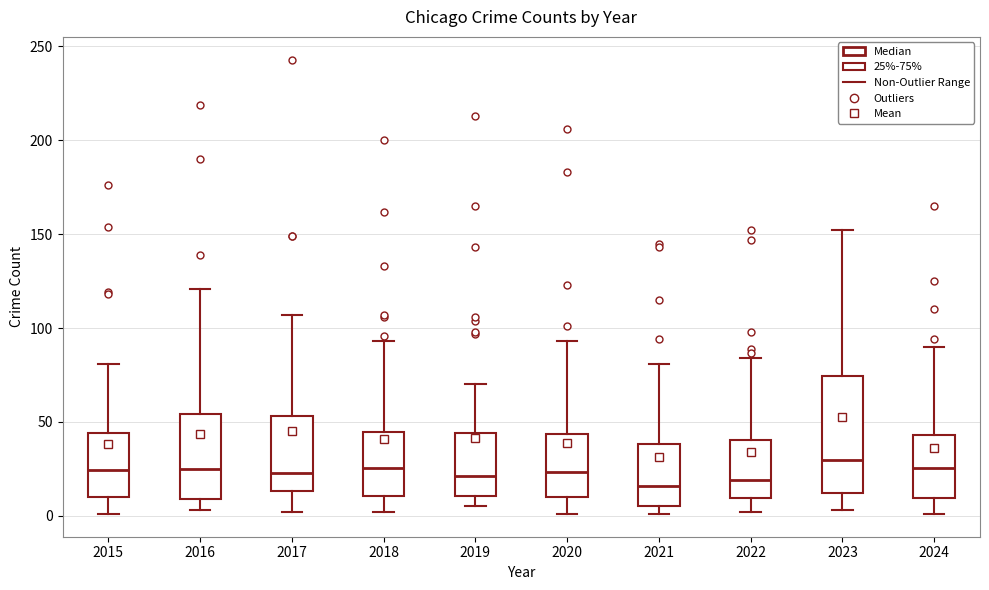

Comparing the boxes themselves (not the whiskers), which one is the tallest?

2023